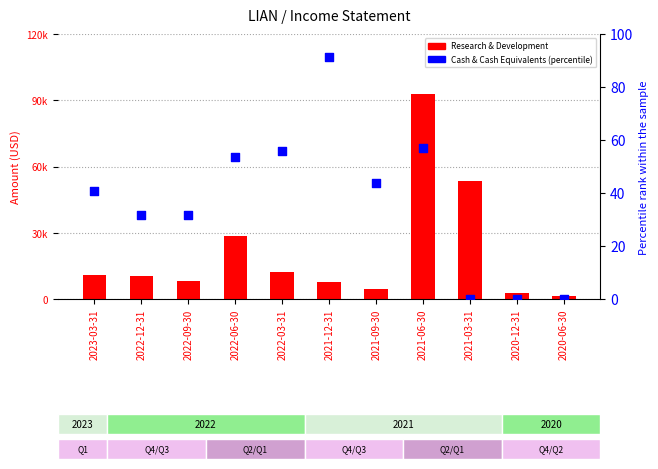

Which series has the largest Y range (max minus min)?

Research & Development